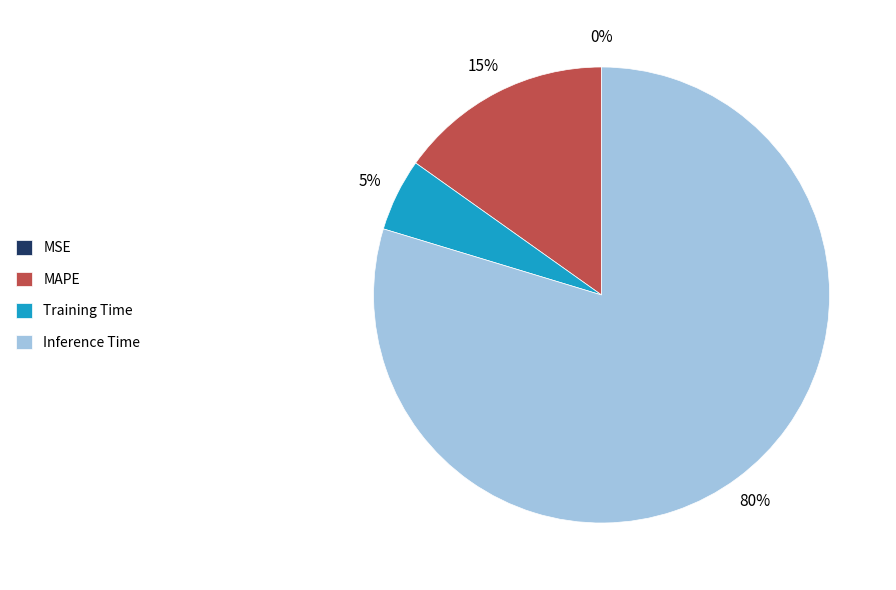

To the nearest percent, what is the combined percentage of Training Time and Inference Time?

85%